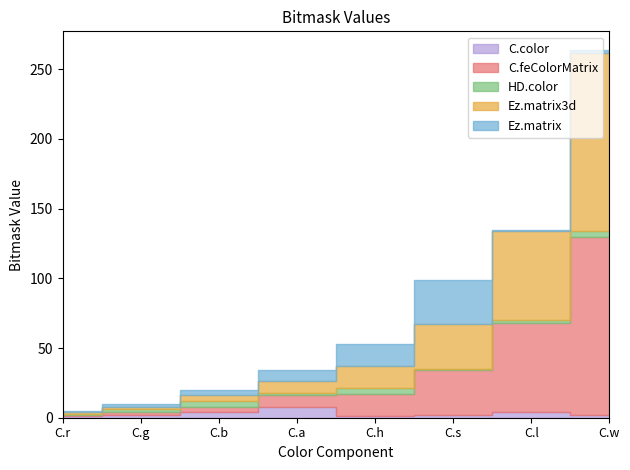

Does the chart have visible grid lines?

No